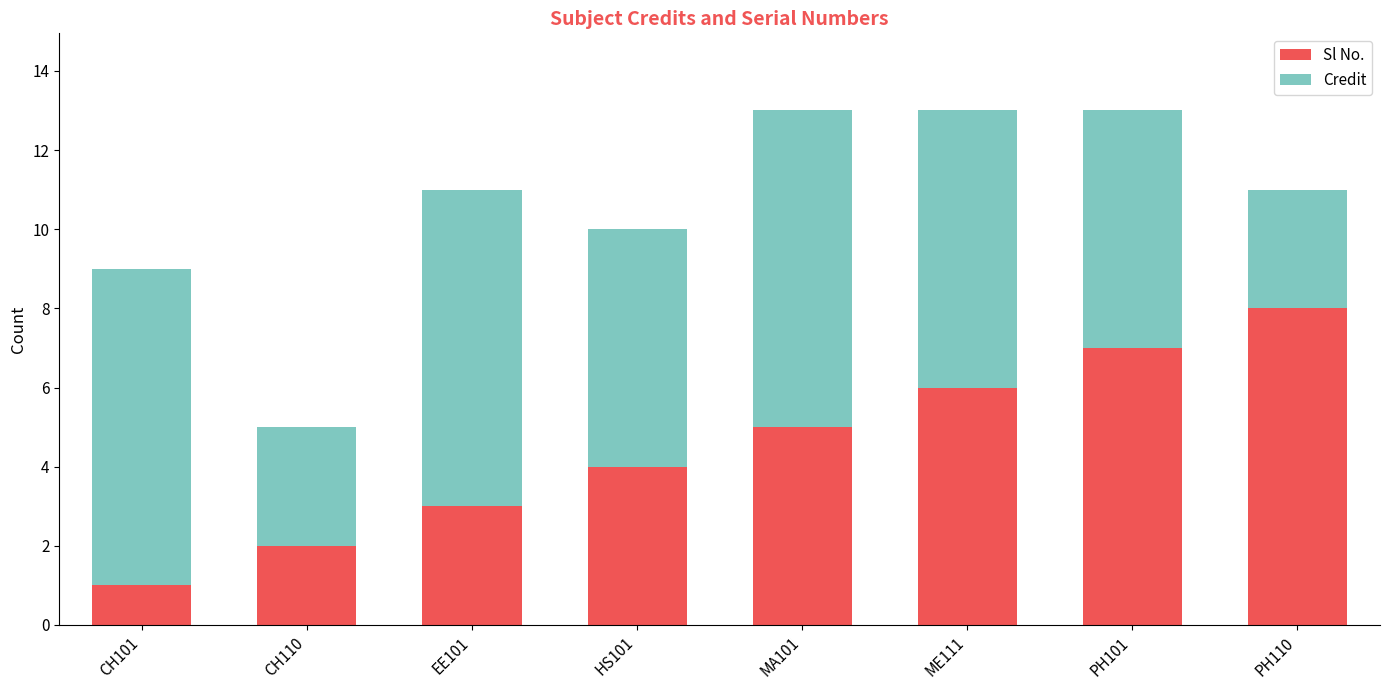

Reading left to right, what are the values for Sl No.?

CH101=1	CH110=2	EE101=3	HS101=4	MA101=5	ME111=6	PH101=7	PH110=8